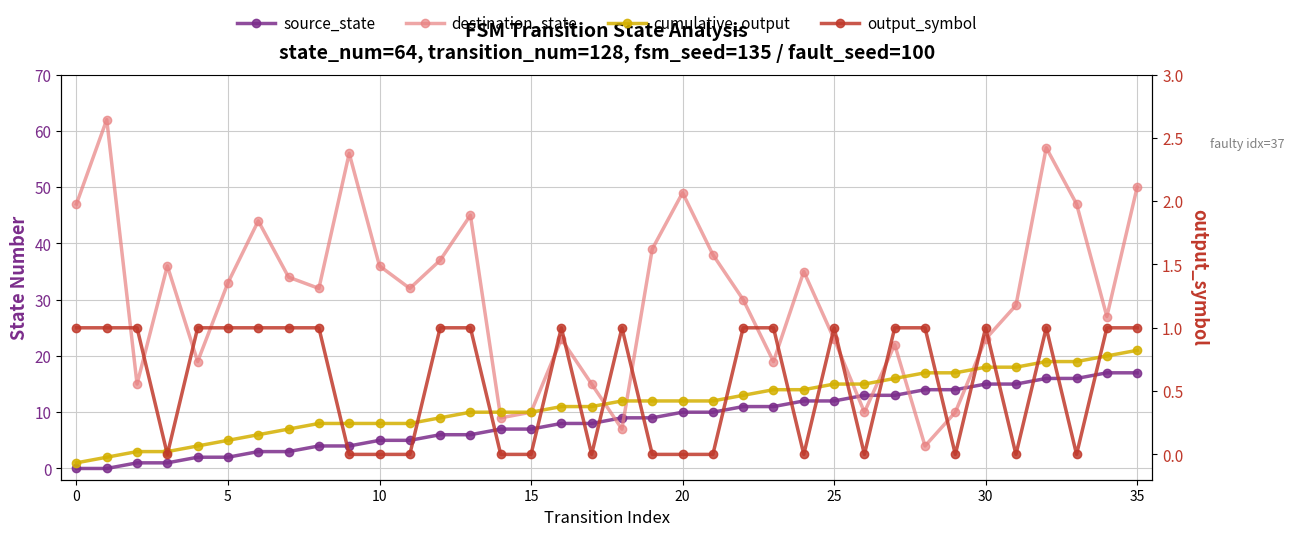

How many data points does each series have?

36